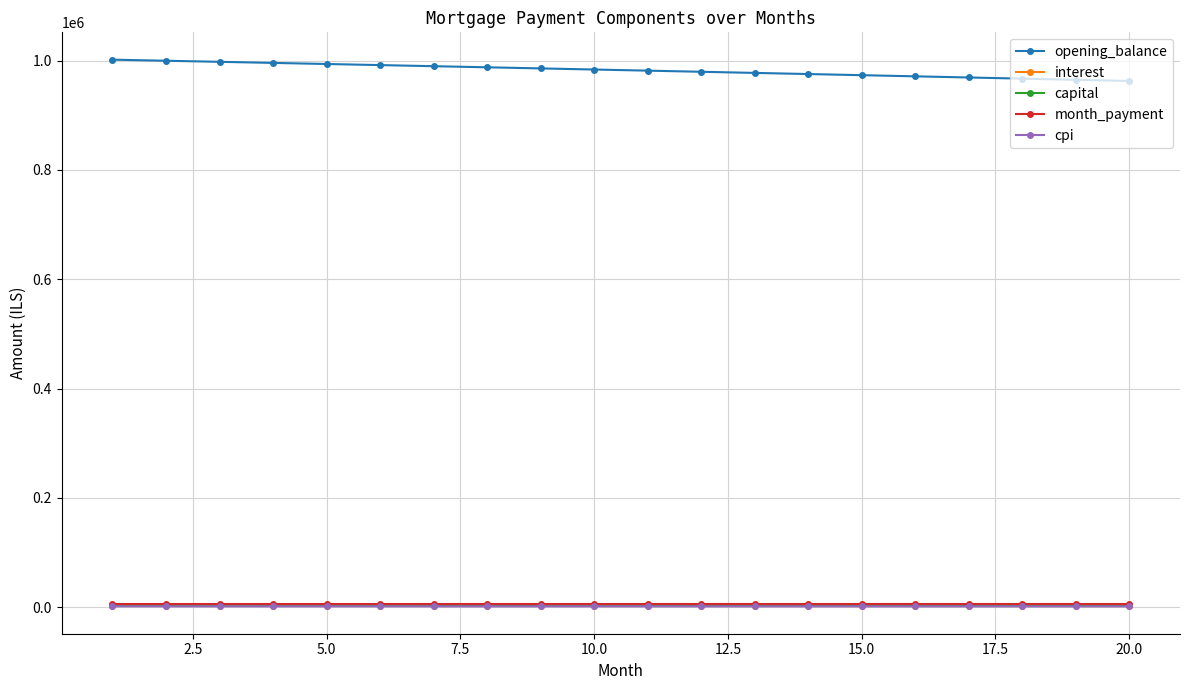

Which series has the largest total across all categories?

opening_balance